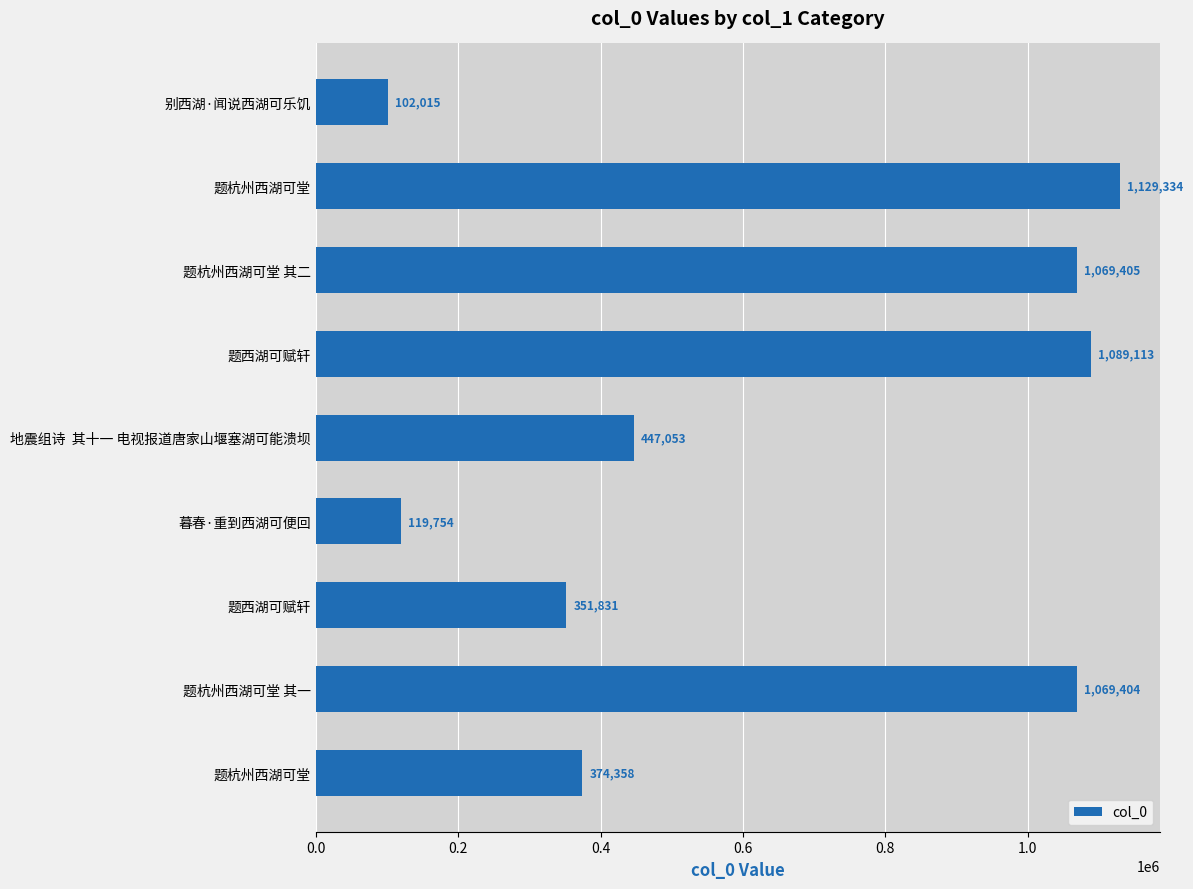

How many data points does each series have?

9